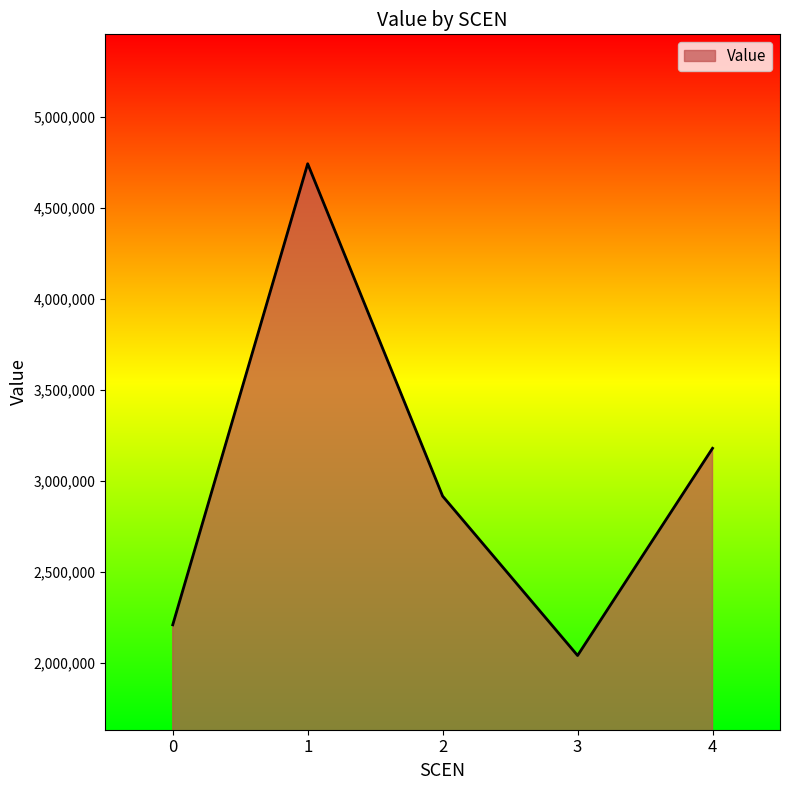

Where is the first local minimum?

3